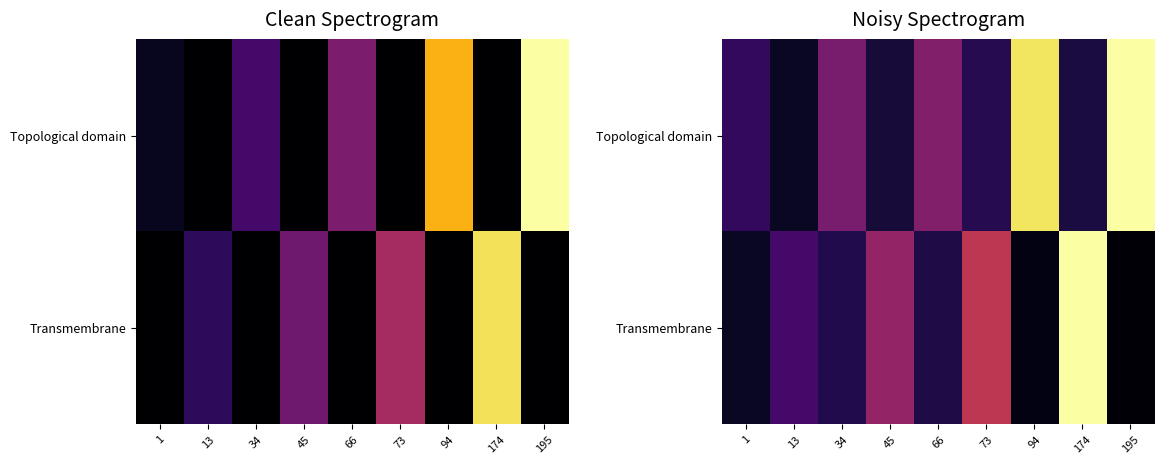

The value of Transmembrane at 174 is 210.6. True or false?

True